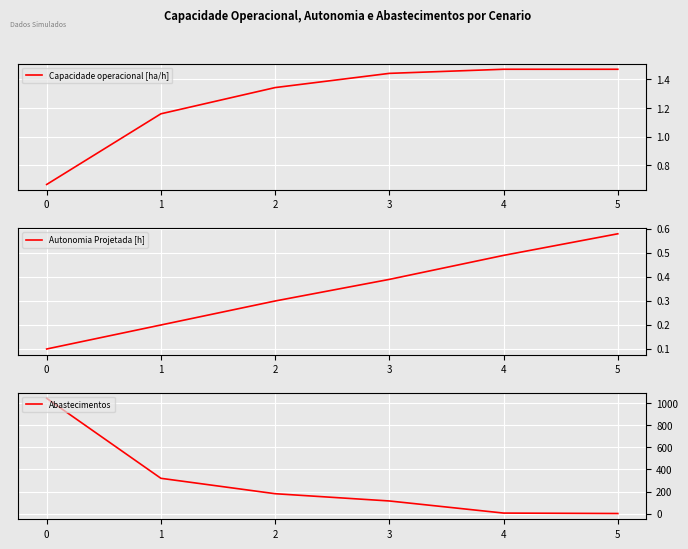

Between 5 and 4, which is larger?

4